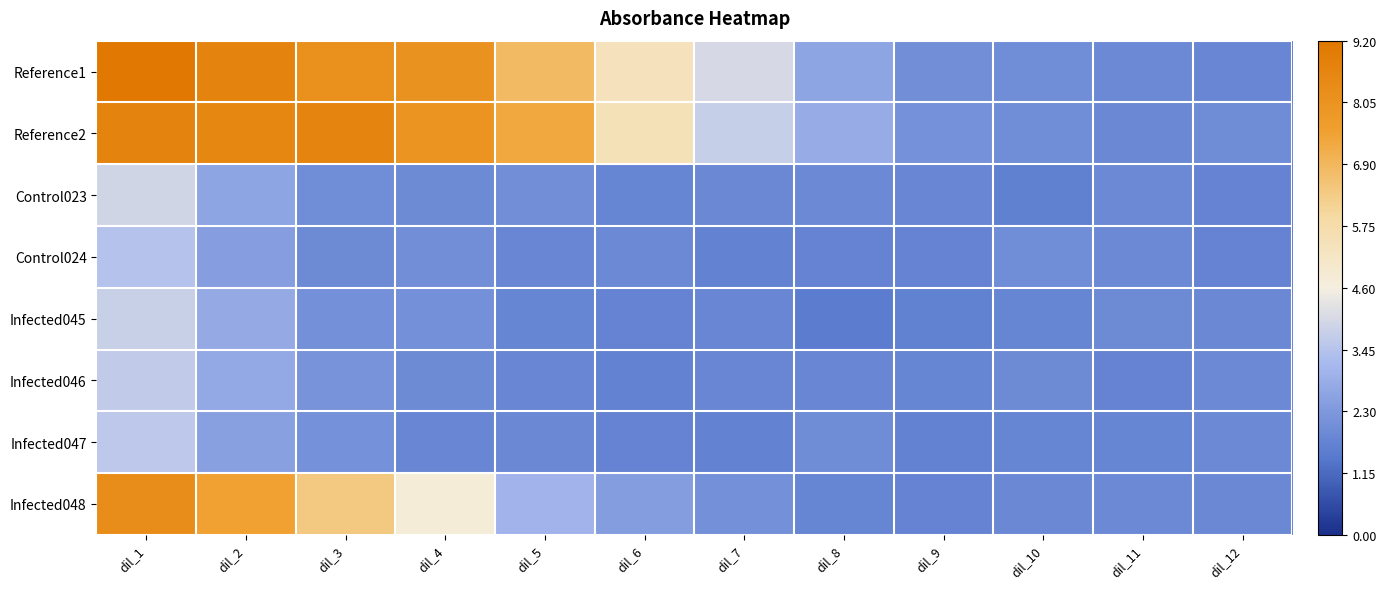

Rank the series by their maximum value, from highest to lowest.

Reference1, Reference2, Infected048, Control023, Infected045, Infected046, Infected047, Control024